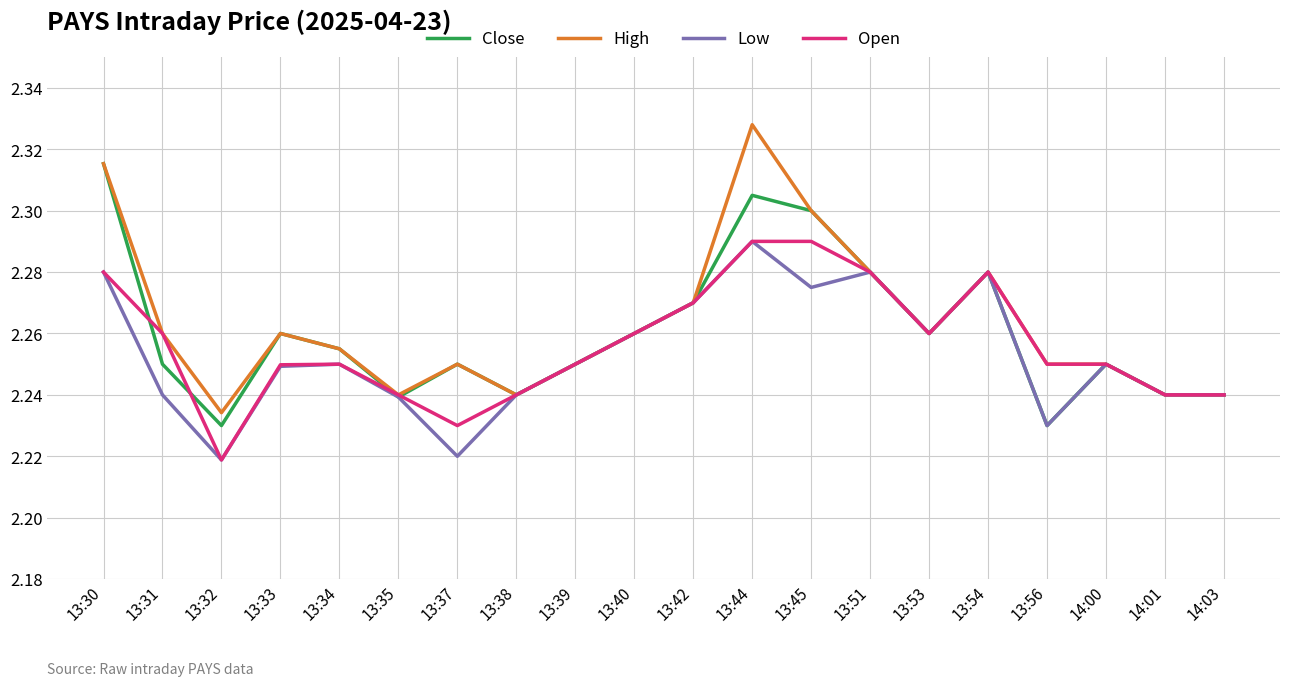

Is the value of High at 13:30 greater than the value of Low at 13:51?

Yes